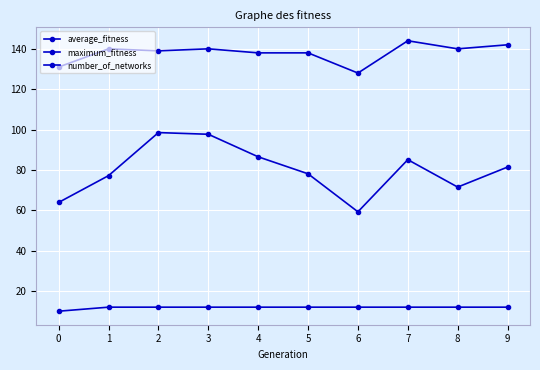

How many data points does each series have?

10